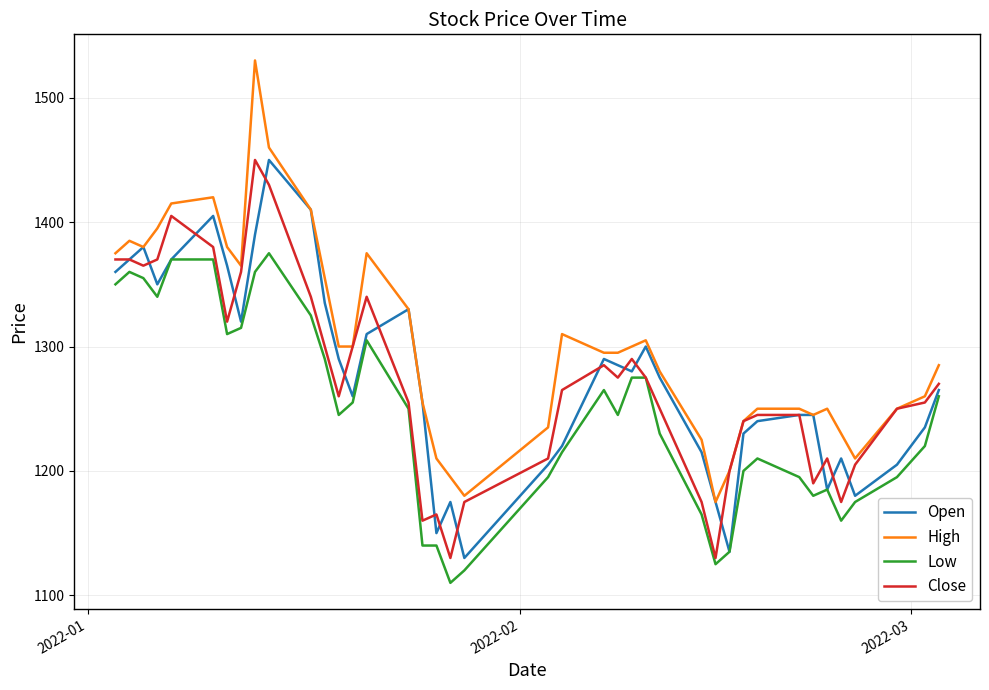

Which series has the widest spread of values?

High